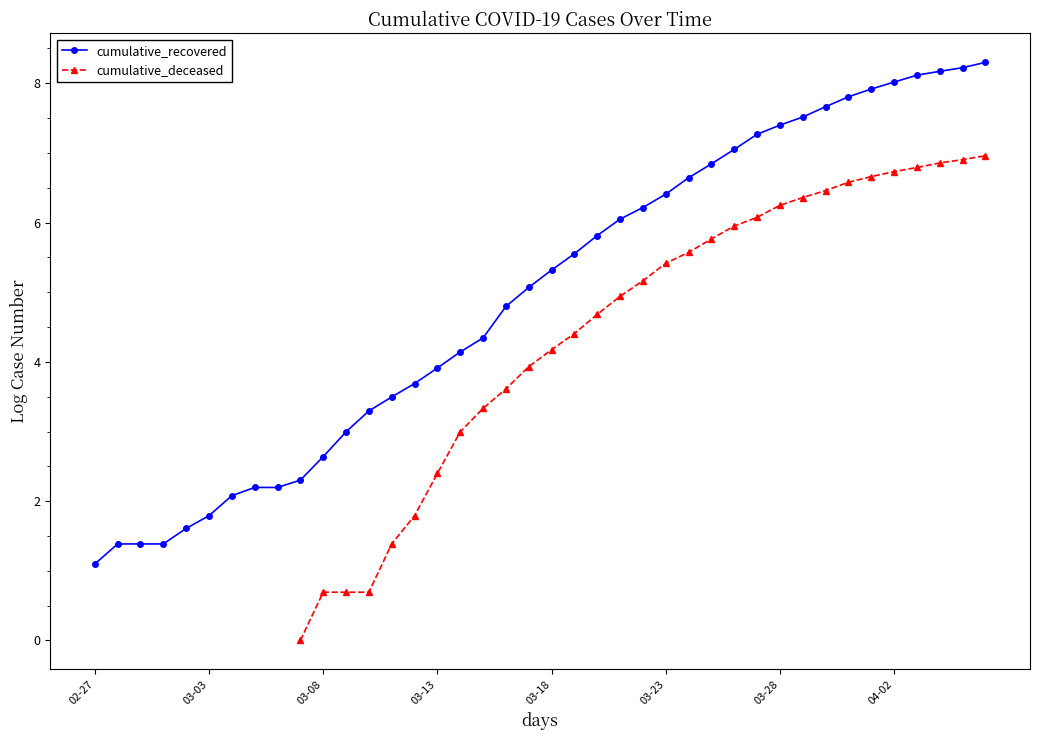

Is this an area chart (filled region under the line)?

No